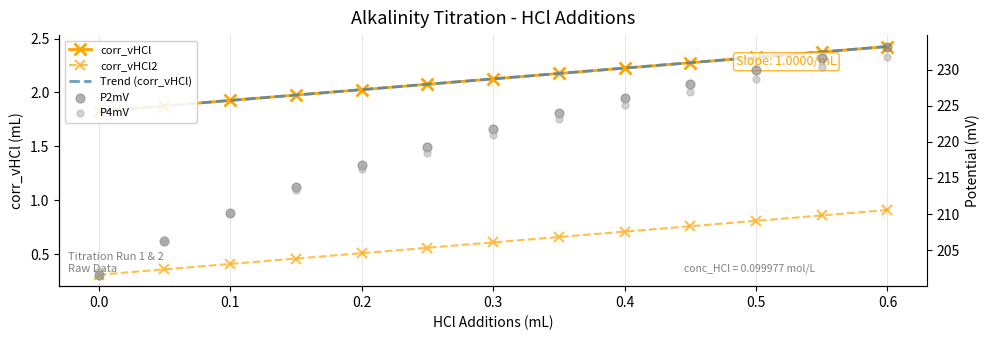

Is the value of corr_vHCl2 at 0.0 greater than the value of corr_vHCl at 0.0?

No